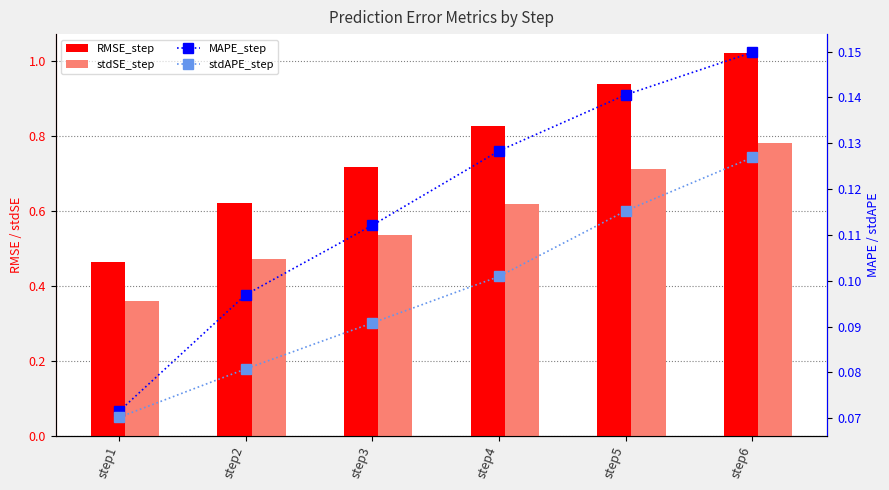

Which category has the lowest value across all series?

step1